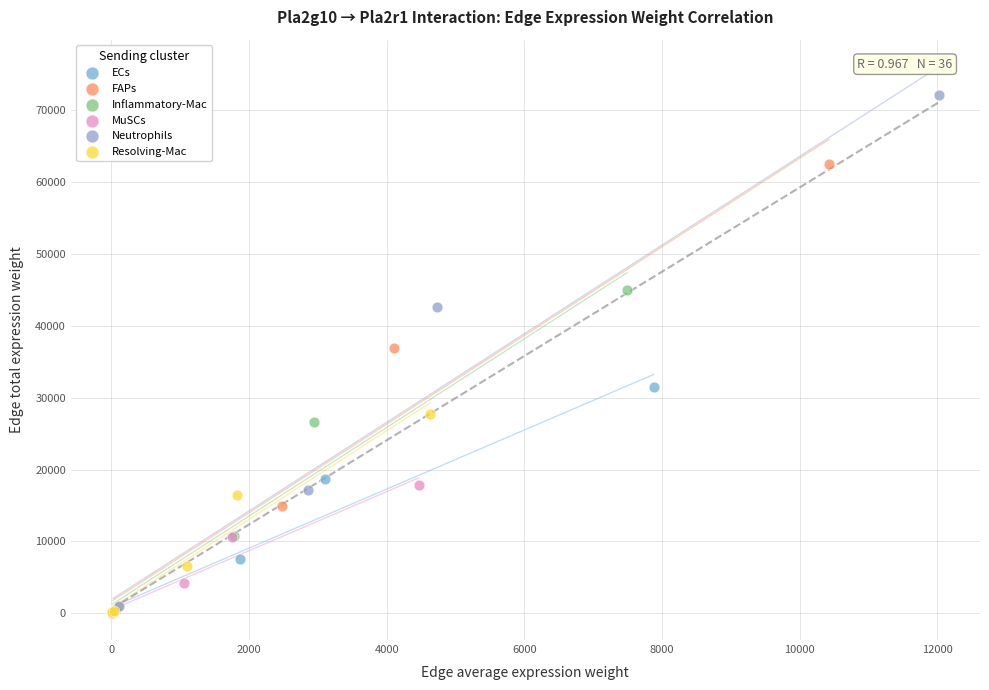

Which series has the widest spread of Y values?

Neutrophils